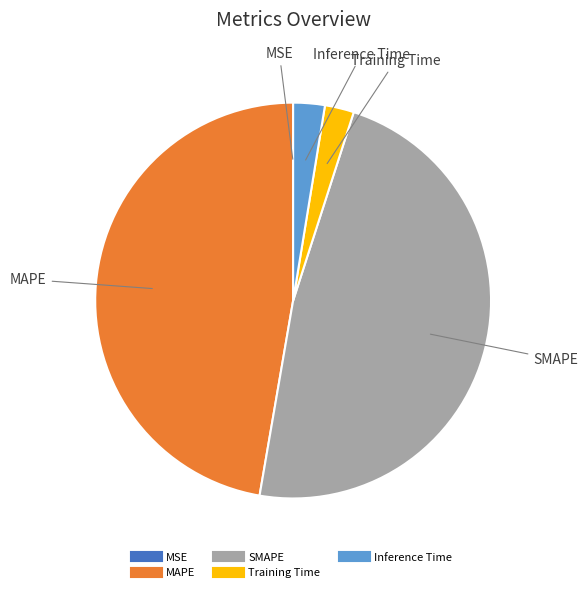

Is the sum of Inference Time and Training Time greater than half?

No